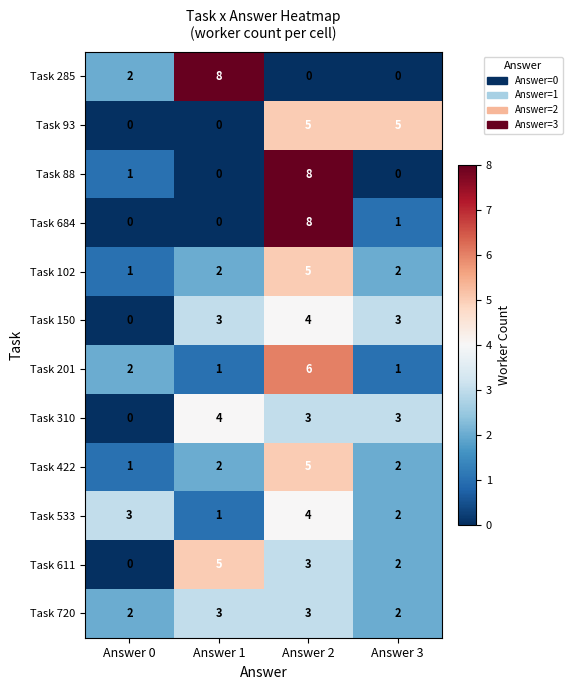

Count the Task 611 values in the range 2 to 5.

3